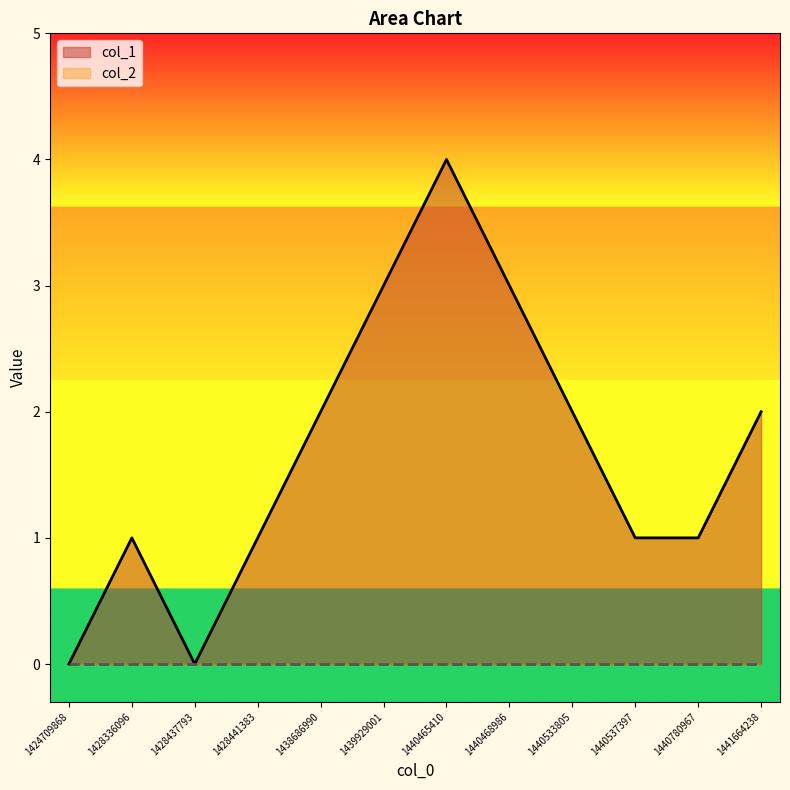

Between 1424709868 and 1440465410, which series saw the biggest shift?

col_1_line